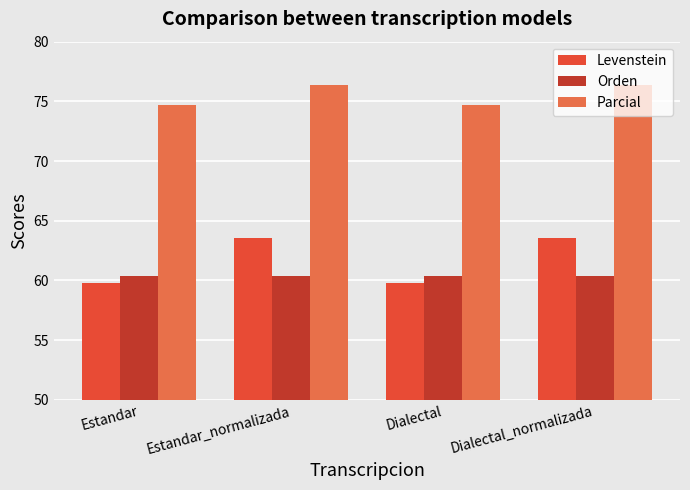

At Estandar_normalizada, list the series in order from largest to smallest.

Parcial, Levenstein, Orden